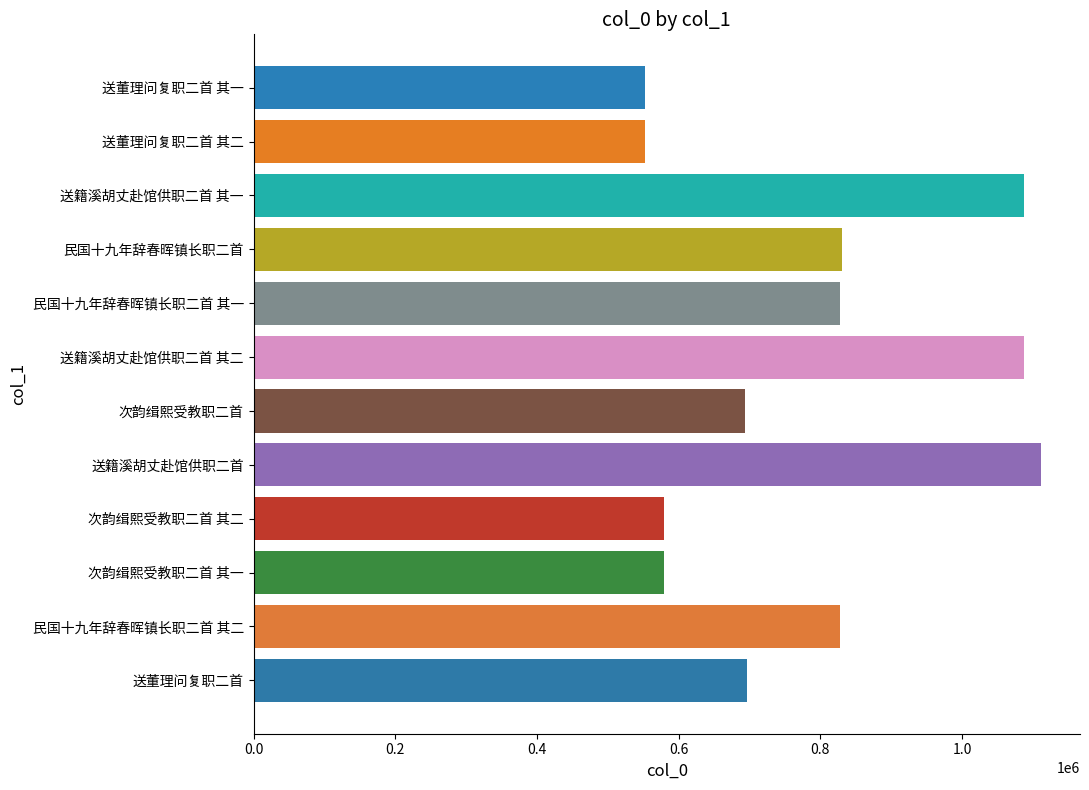

What is the difference between the maximum and minimum values?

557736